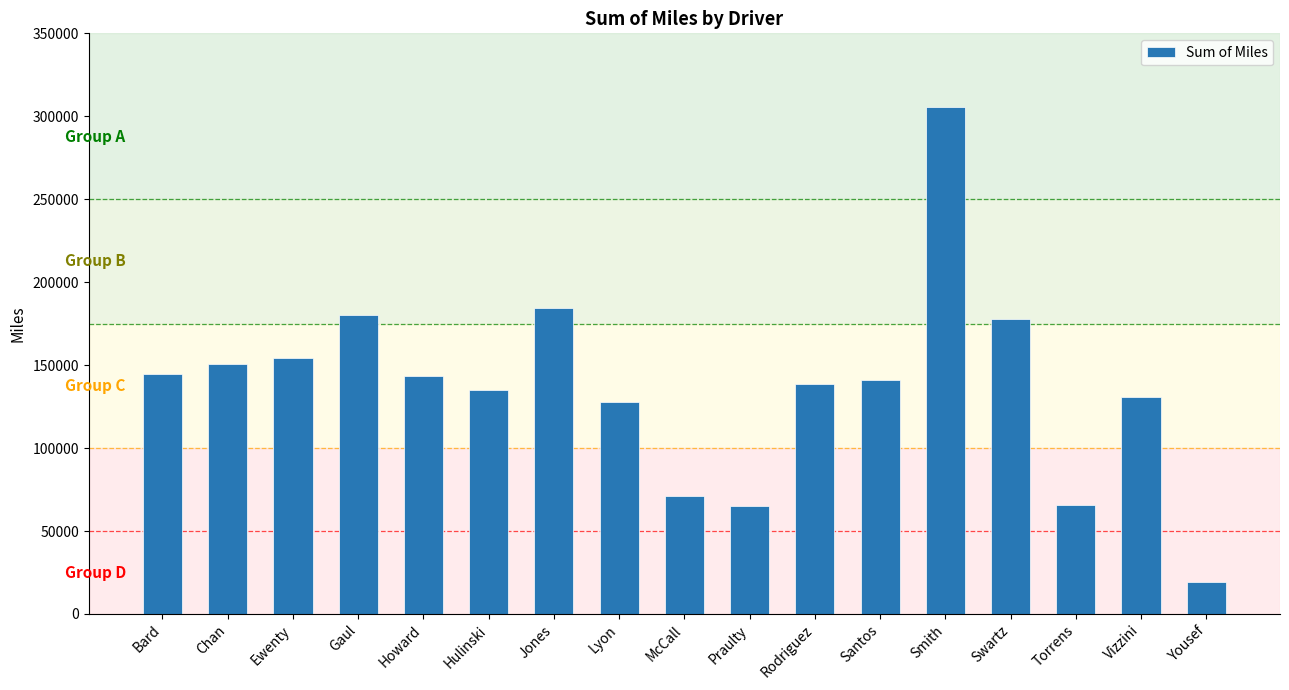

What is the smallest value displayed?

19341.7